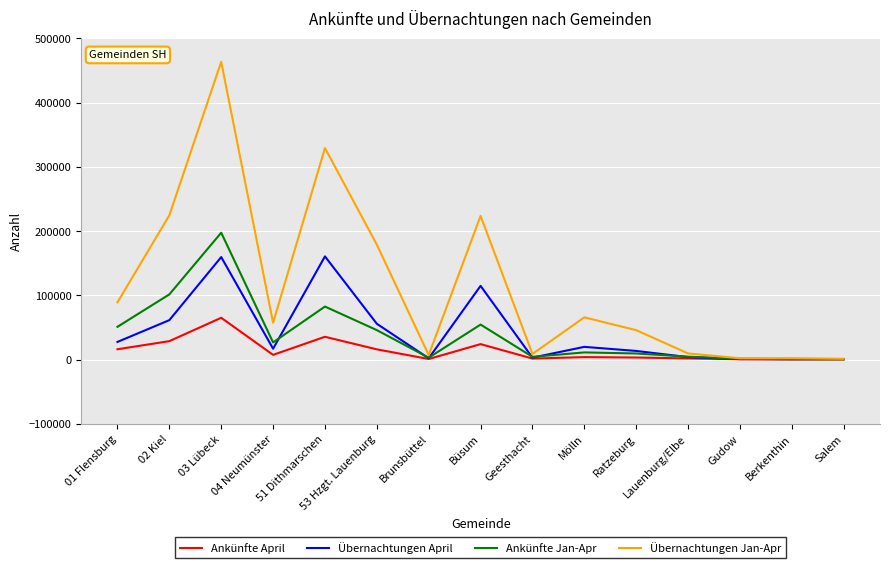

Does the chart have visible grid lines?

Yes